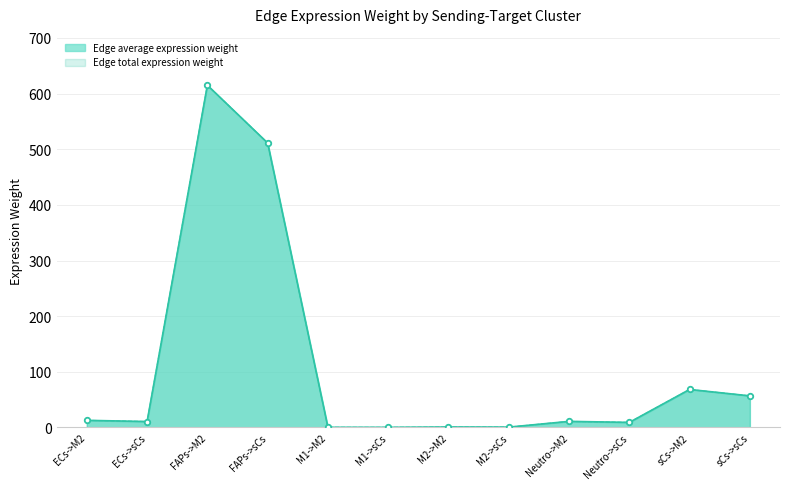

Which series has the widest spread of Y values?

Edge average expression weight